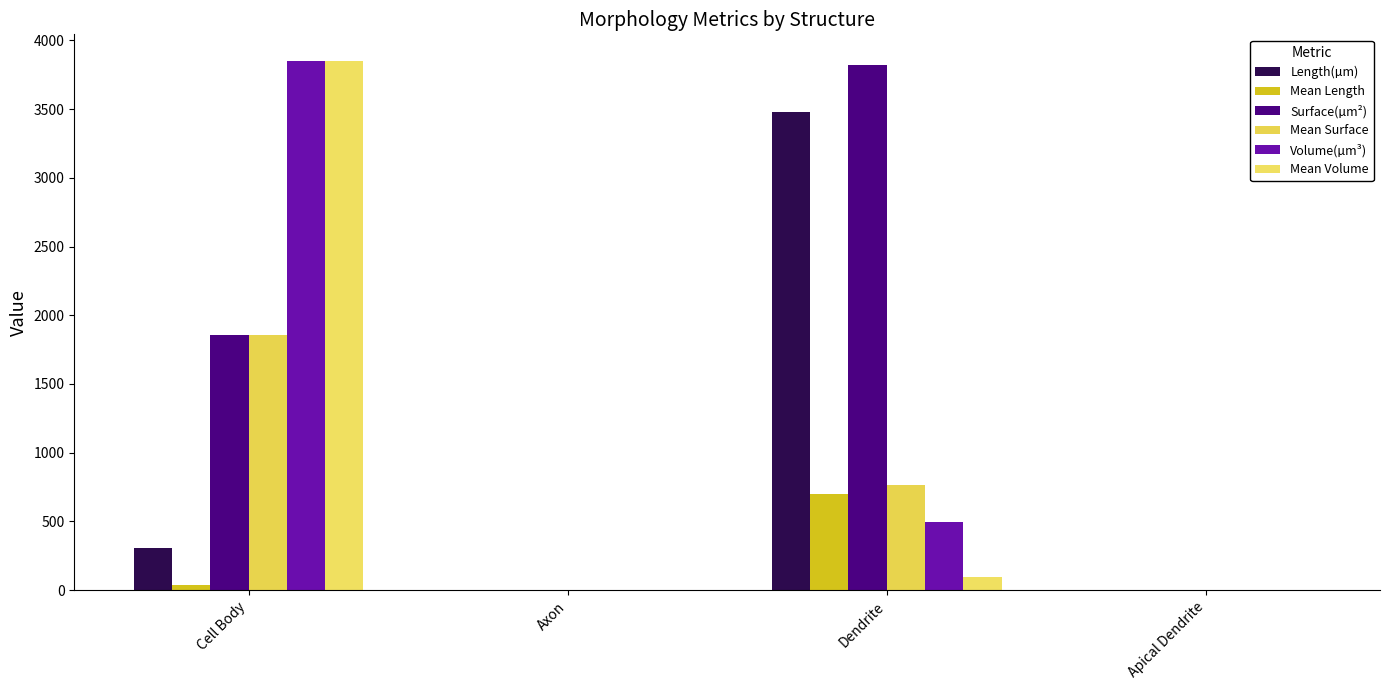

True or false: Length(µm) has a value of 303.8 at Cell Body.

True